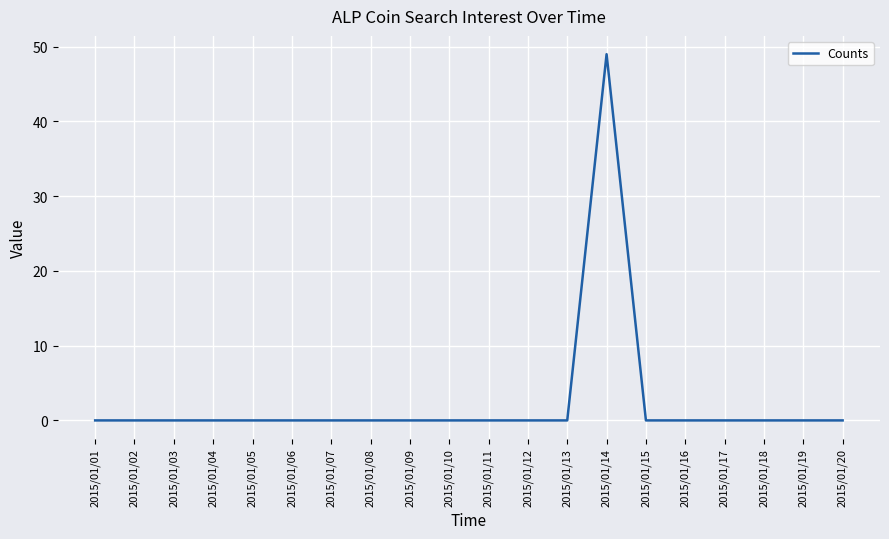

Reading right to left, transcribe all the data shown in this chart.

2015/01/20=0	2015/01/19=0	2015/01/18=0	2015/01/17=0	2015/01/16=0	2015/01/15=0	2015/01/14=49	2015/01/13=0	2015/01/12=0	2015/01/11=0	2015/01/10=0	2015/01/09=0	2015/01/08=0	2015/01/07=0	2015/01/06=0	2015/01/05=0	2015/01/04=0	2015/01/03=0	2015/01/02=0	2015/01/01=0